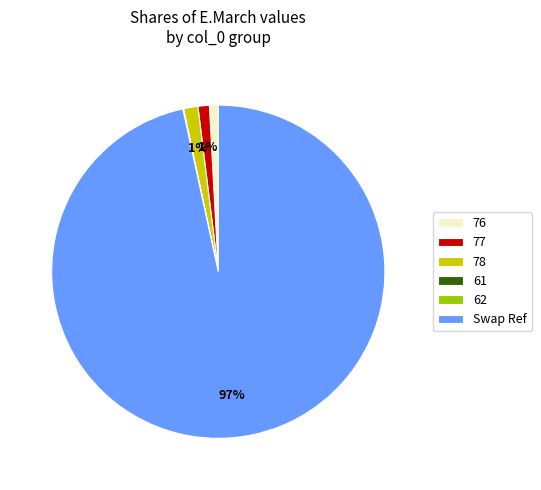

The 77 slice represents 11% of the pie. True or false?

False